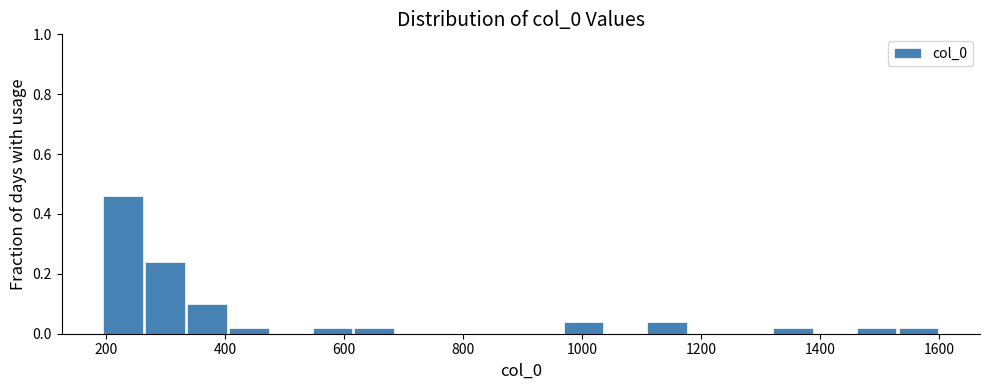

Read against the x-axis, roughly where is the centre of the tallest bar?

220